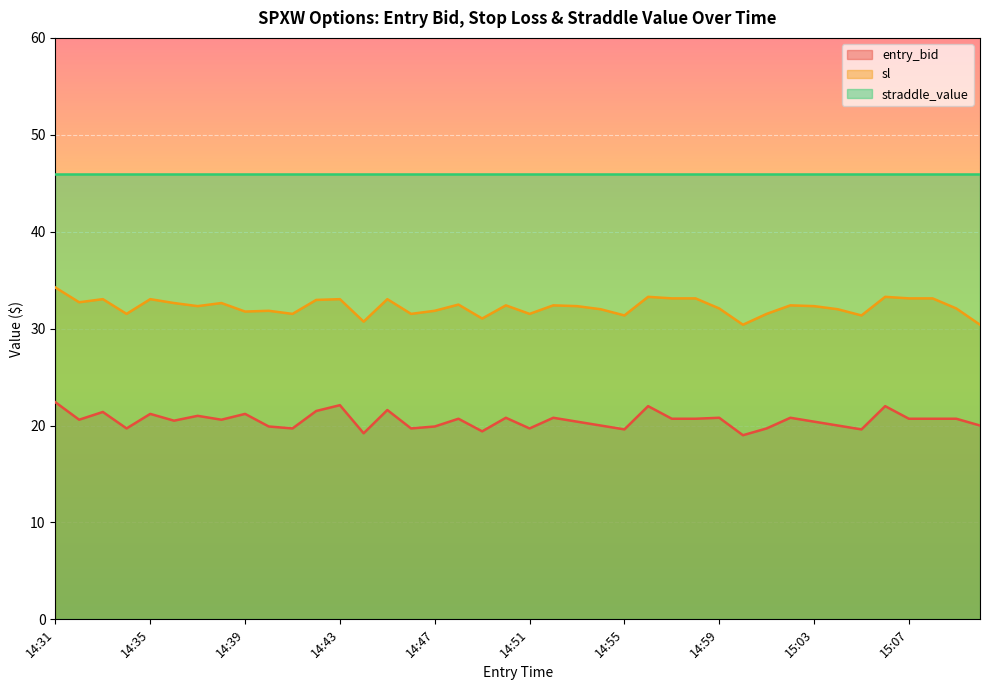

Rank the categories by sl value from highest to lowest.

14:31, 14:56, 15:06, 14:57, 14:58, 15:07, 15:08, 14:33, 14:35, 14:43, 14:45, 14:42, 14:32, 14:36, 14:38, 14:48, 14:50, 14:52, 15:02, 14:37, 14:53, 15:03, 14:59, 15:09, 14:54, 15:04, 14:40, 14:47, 14:39, 14:34, 14:41, 14:46, 14:51, 15:01, 14:55, 15:05, 14:49, 14:44, 15:00, 15:10